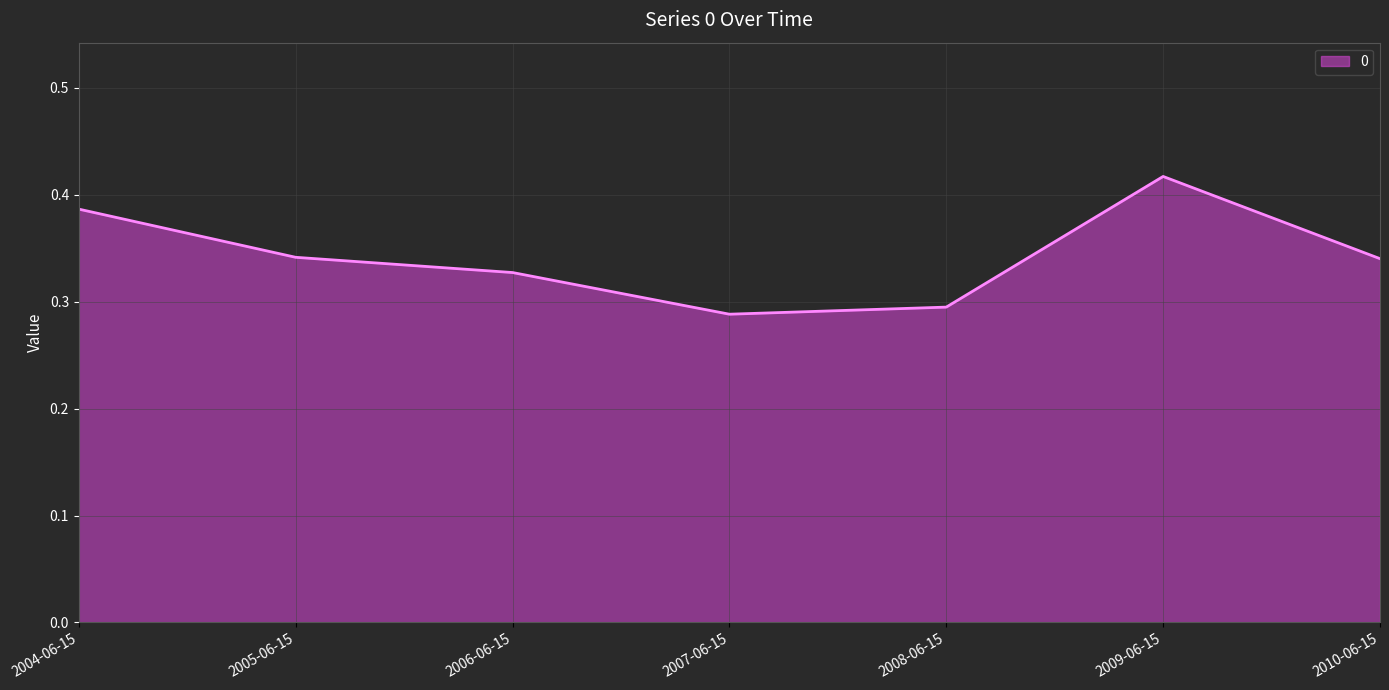

How many lines are shown in the chart?

1